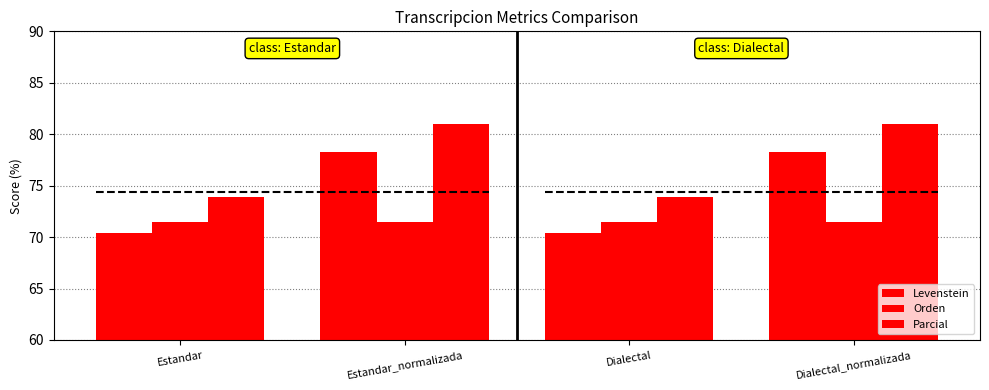

What is the approximate value of Levenstein at Dialectal?

70.4